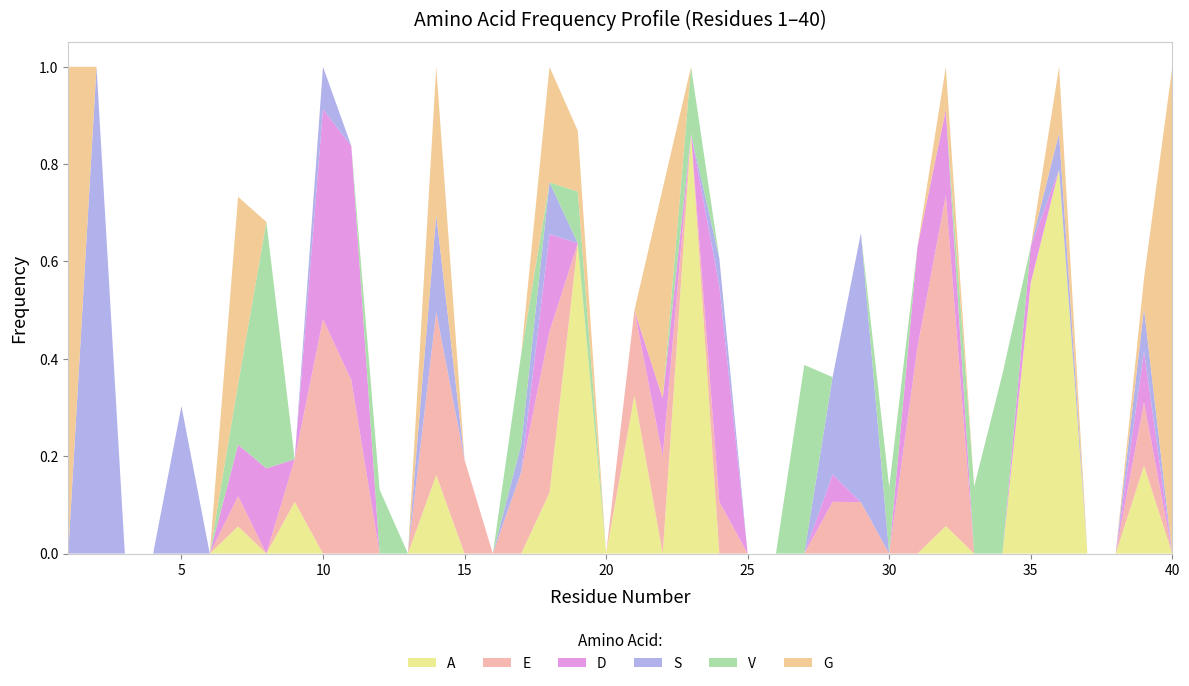

Reading right to left, transcribe all the data shown in this chart.

A: 40=0.0	39=0.2	38=0.0	37=0.0	36=0.8	35=0.6	34=0.0	33=0.0	32=0.1	31=0.0	30=0.0	29=0.0	28=0.0	27=0.0	26=0.0	25=0.0	24=0.0	23=0.9	22=0.0	21=0.3	20=0.0	19=0.6	18=0.1	17=0.0	16=0.0	15=0.0	14=0.2	13=0.0	12=0.0	11=0.0	10=0.0	9=0.1	8=0.0	7=0.1	6=0.0	5=0.0	4=0.0	3=0.0	2=0.0	1=0.0
E: 40=0.0	39=0.1	38=0.0	37=0.0	36=0.0	35=0.0	34=0.0	33=0.0	32=0.7	31=0.4	30=0.0	29=0.1	28=0.1	27=0.0	26=0.0	25=0.0	24=0.1	23=0.0	22=0.2	21=0.2	20=0.0	19=0.0	18=0.3	17=0.2	16=0.0	15=0.2	14=0.3	13=0.0	12=0.0	11=0.4	10=0.5	9=0.1	8=0.0	7=0.1	6=0.0	5=0.0	4=0.0	3=0.0	2=0.0	1=0.0
D: 40=0.0	39=0.1	38=0.0	37=0.0	36=0.0	35=0.1	34=0.0	33=0.0	32=0.2	31=0.2	30=0.0	29=0.0	28=0.1	27=0.0	26=0.0	25=0.0	24=0.4	23=0.0	22=0.1	21=0.0	20=0.0	19=0.0	18=0.2	17=0.0	16=0.0	15=0.0	14=0.0	13=0.0	12=0.0	11=0.5	10=0.4	9=0.0	8=0.2	7=0.1	6=0.0	5=0.0	4=0.0	3=0.0	2=0.0	1=0.0
S: 40=0.0	39=0.1	38=0.0	37=0.0	36=0.1	35=0.0	34=0.0	33=0.0	32=0.0	31=0.0	30=0.0	29=0.6	28=0.2	27=0.0	26=0.0	25=0.0	24=0.1	23=0.0	22=0.0	21=0.0	20=0.0	19=0.0	18=0.1	17=0.1	16=0.0	15=0.0	14=0.2	13=0.0	12=0.0	11=0.0	10=0.1	9=0.0	8=0.0	7=0.0	6=0.0	5=0.3	4=0.0	3=0.0	2=1.0	1=0.0
V: 40=0.0	39=0.0	38=0.0	37=0.0	36=0.0	35=0.0	34=0.4	33=0.1	32=0.0	31=0.0	30=0.1	29=0.0	28=0.0	27=0.4	26=0.0	25=0.0	24=0.0	23=0.1	22=0.0	21=0.0	20=0.0	19=0.1	18=0.0	17=0.2	16=0.0	15=0.0	14=0.0	13=0.0	12=0.1	11=0.0	10=0.0	9=0.0	8=0.5	7=0.1	6=0.0	5=0.0	4=0.0	3=0.0	2=0.0	1=0.0
G: 40=1.0	39=0.1	38=0.0	37=0.0	36=0.1	35=0.0	34=0.0	33=0.0	32=0.1	31=0.0	30=0.0	29=0.0	28=0.0	27=0.0	26=0.0	25=0.0	24=0.0	23=0.0	22=0.4	21=0.0	20=0.0	19=0.1	18=0.2	17=0.0	16=0.0	15=0.0	14=0.3	13=0.0	12=0.0	11=0.0	10=0.0	9=0.0	8=0.0	7=0.4	6=0.0	5=0.0	4=0.0	3=0.0	2=0.0	1=1.0